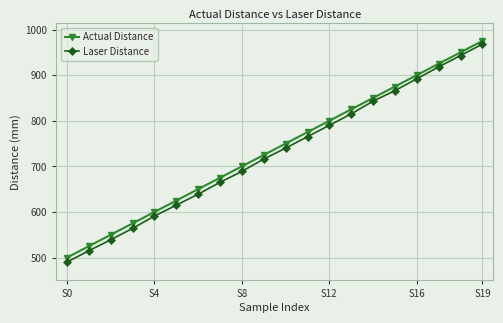

True or false: Laser Distance and Actual Distance cross at least once.

False